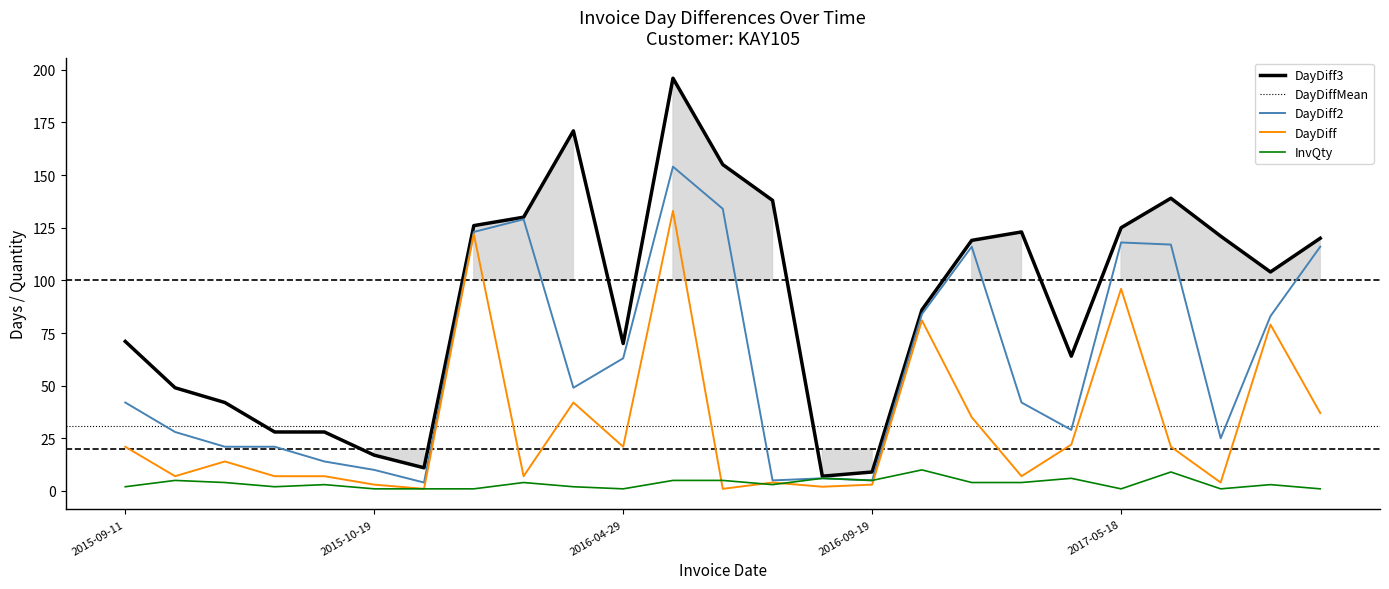

True or false: DayDiff3 and InvQty intersect in this chart.

False